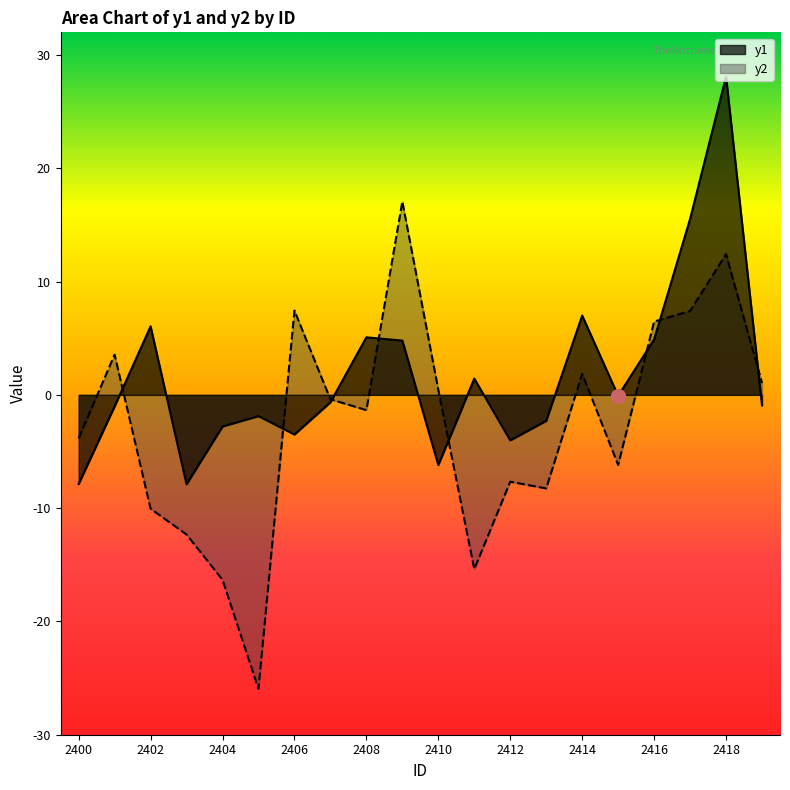

What is the value of the y1 point at the 17th from the left?

4.9